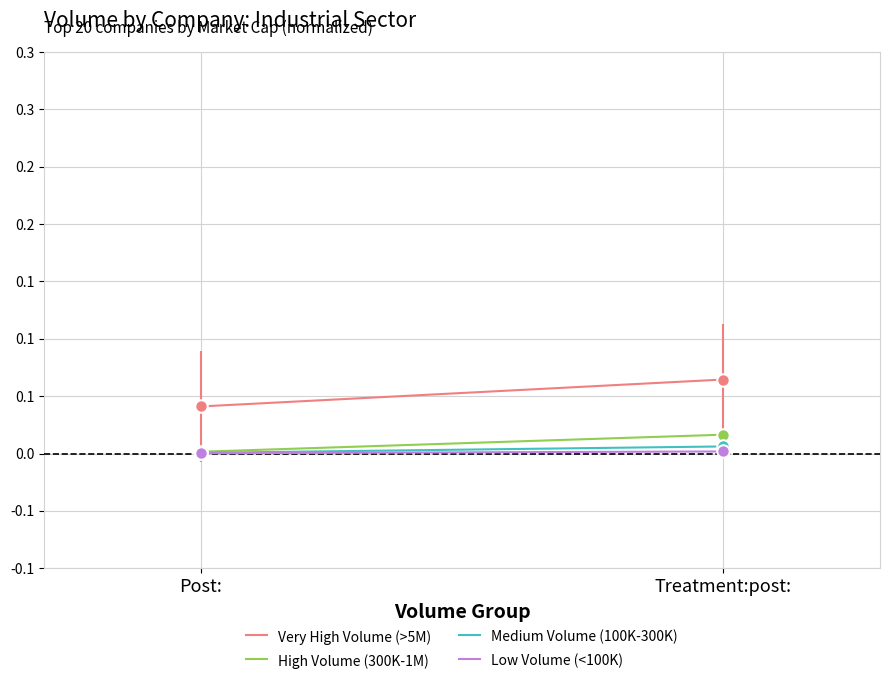

List the labels in order of Very High Volume (>5M) value, smallest first.

Post:, Treatment:post: